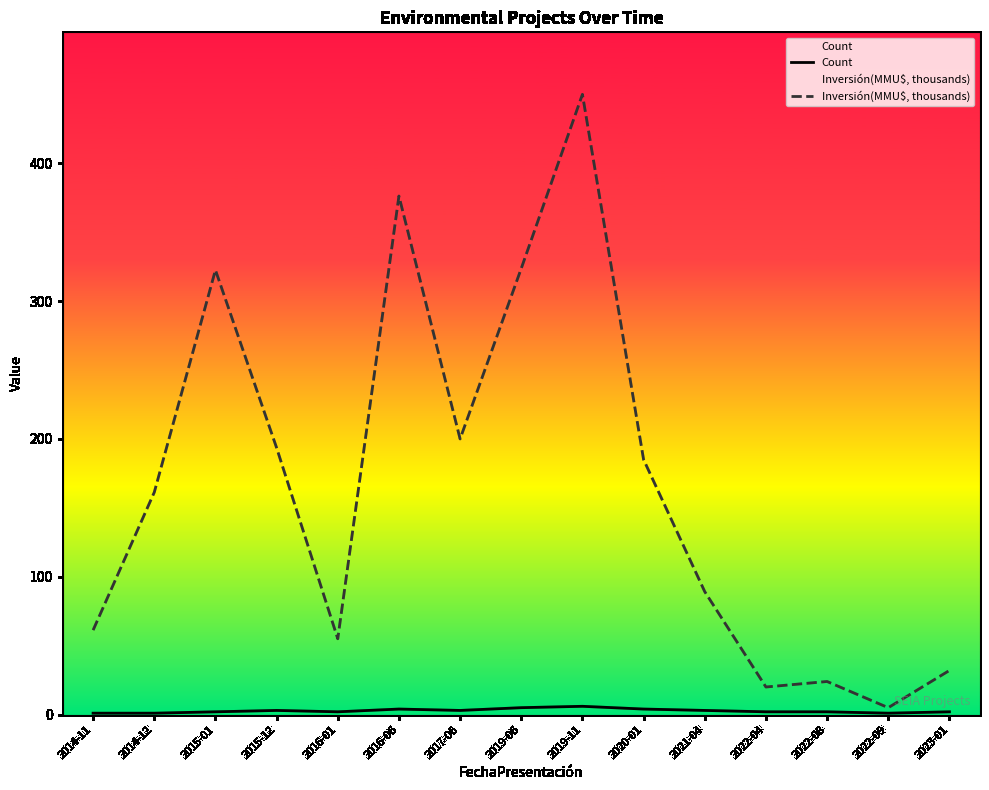

Is it true that Count equals 2.9 at 2022-04?

False